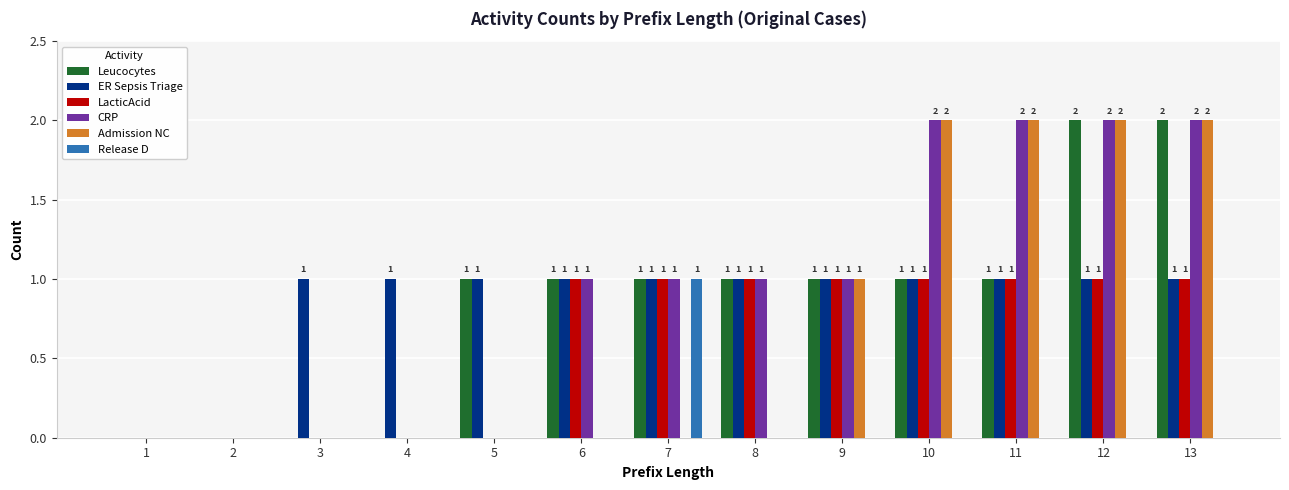

The Release D series shows 0 at 3. True or false?

True